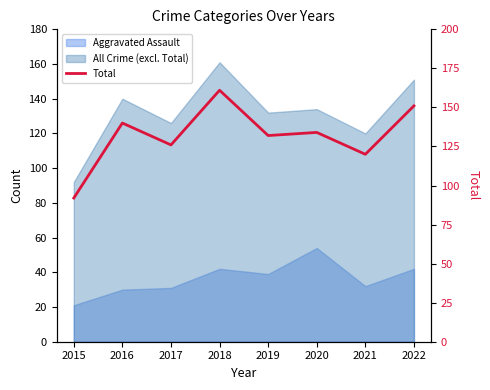

Count the number of values greater than 134.

3